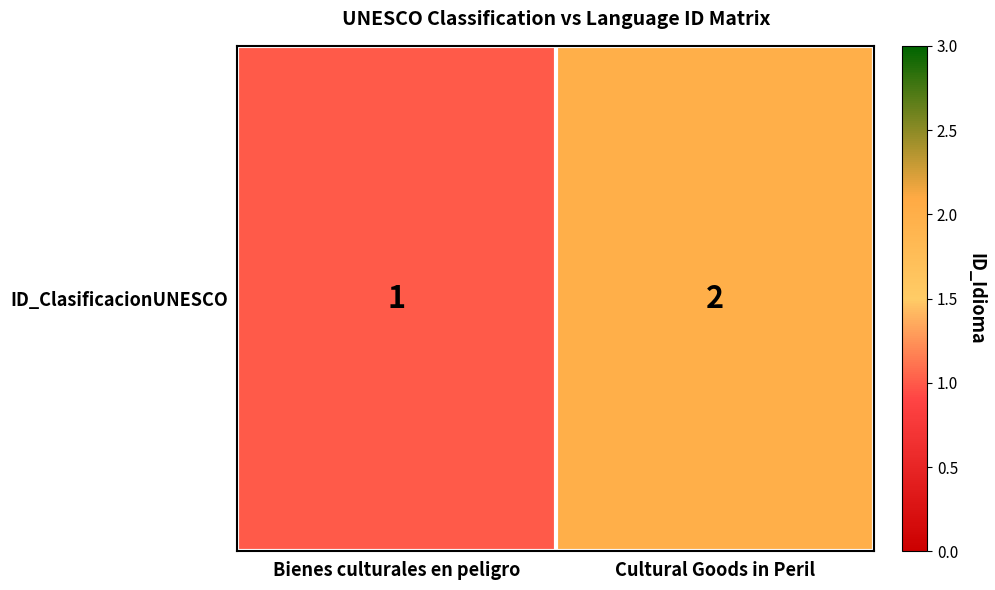

How many series are shown in this chart?

1